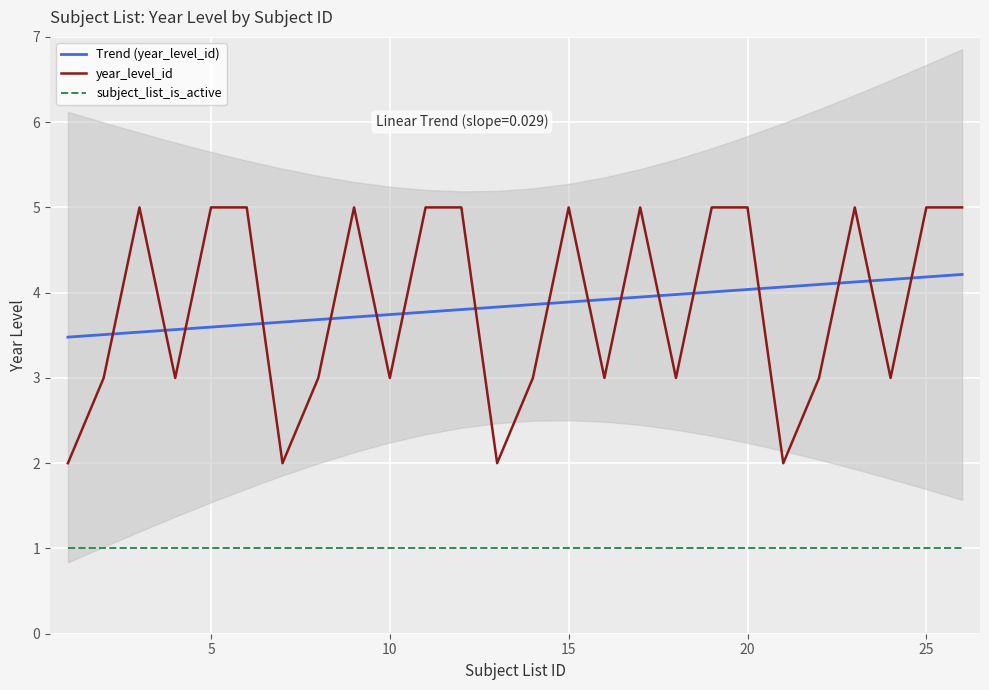

What is the minimum value for subject_list_is_active?

1.0